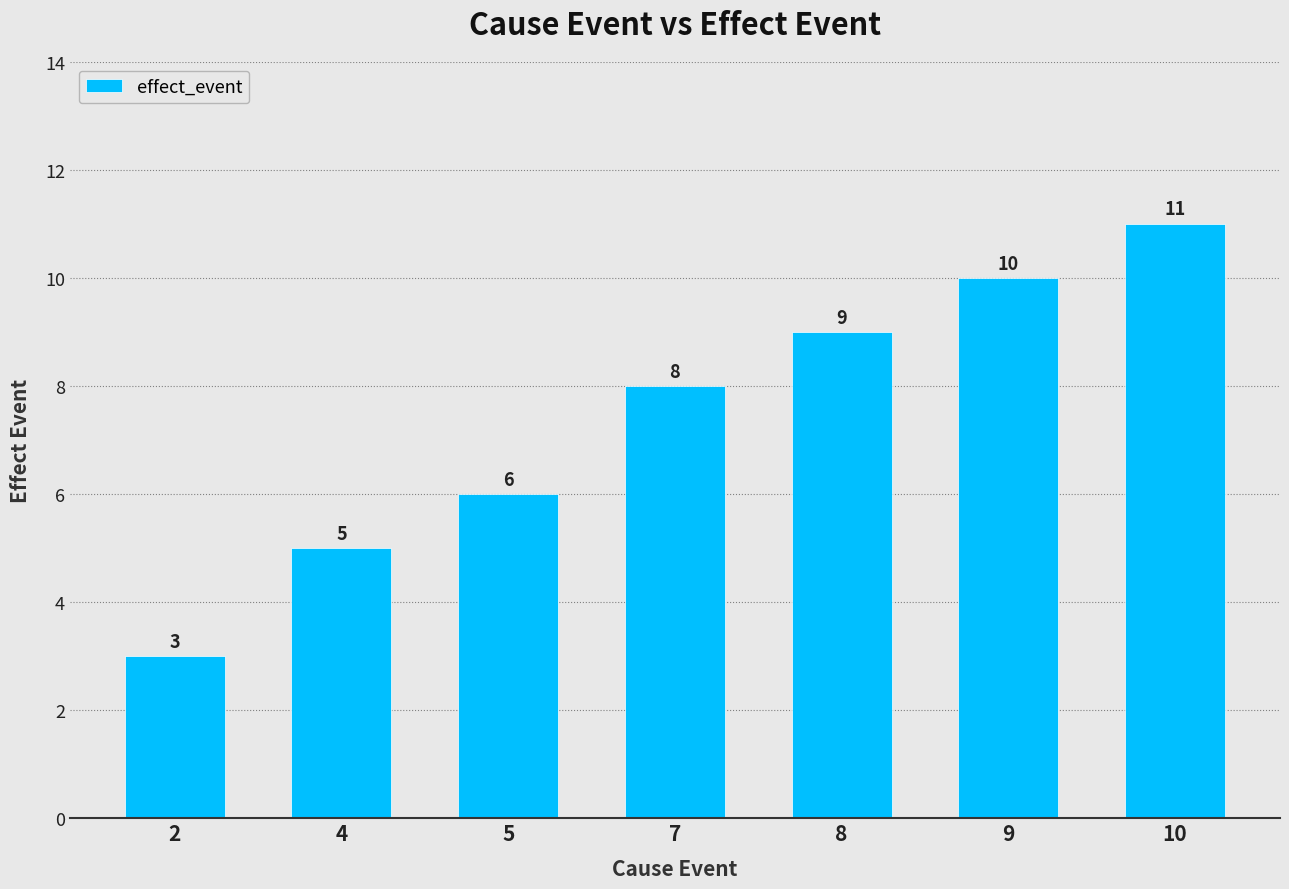

How many distinct data groups are displayed?

1